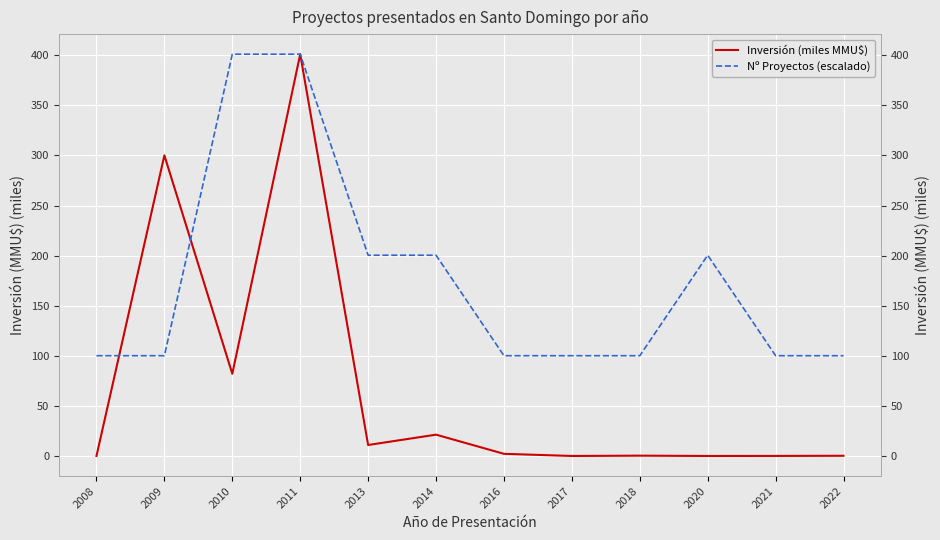

How many intersections are there between Nº Proyectos (escalado) and Inversión (miles MMU$)?

2